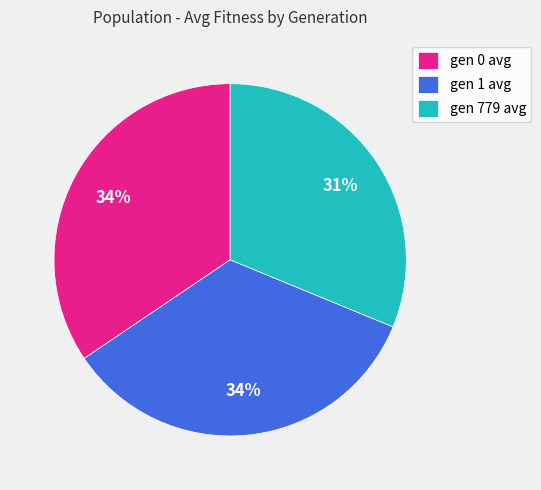

How many slices are in this pie chart?

3